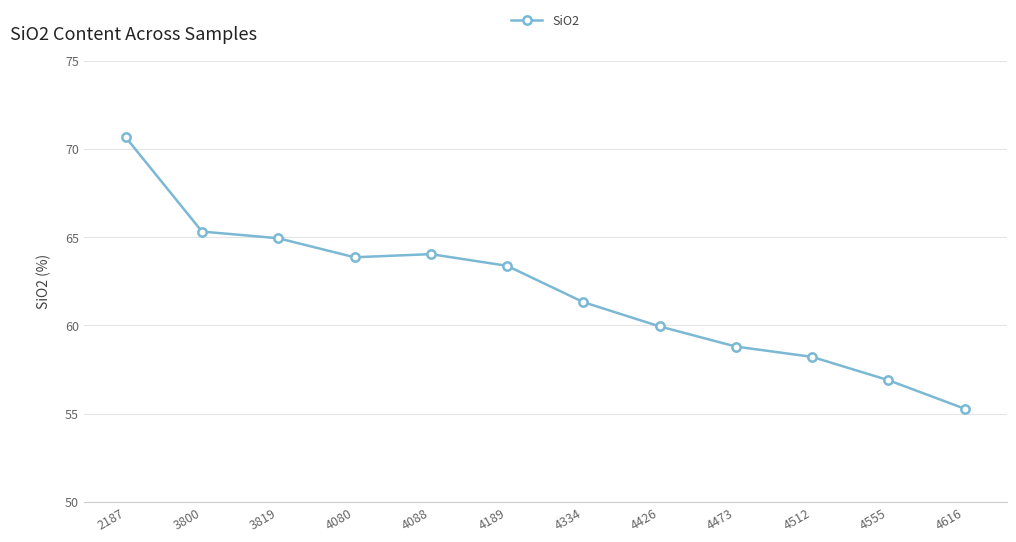

Does the chart have visible grid lines?

Yes